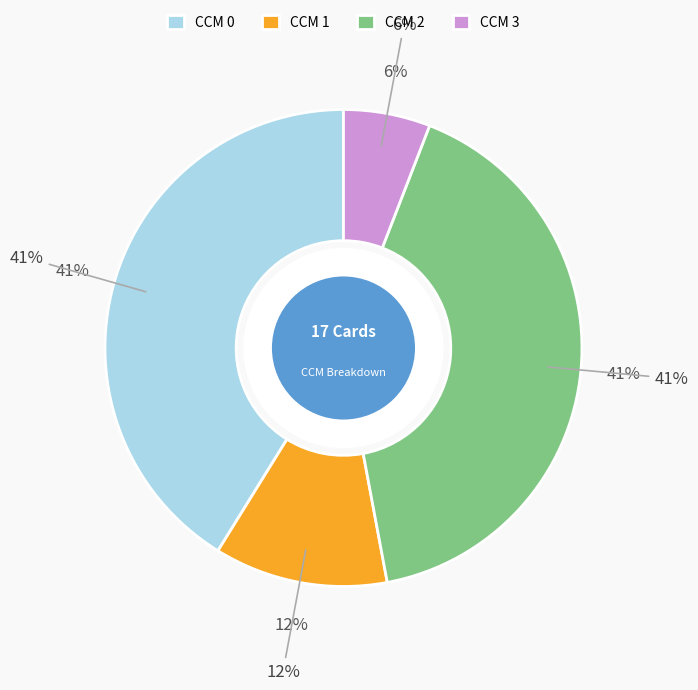

What percentage is the 3 slice, to the nearest percent?

6%